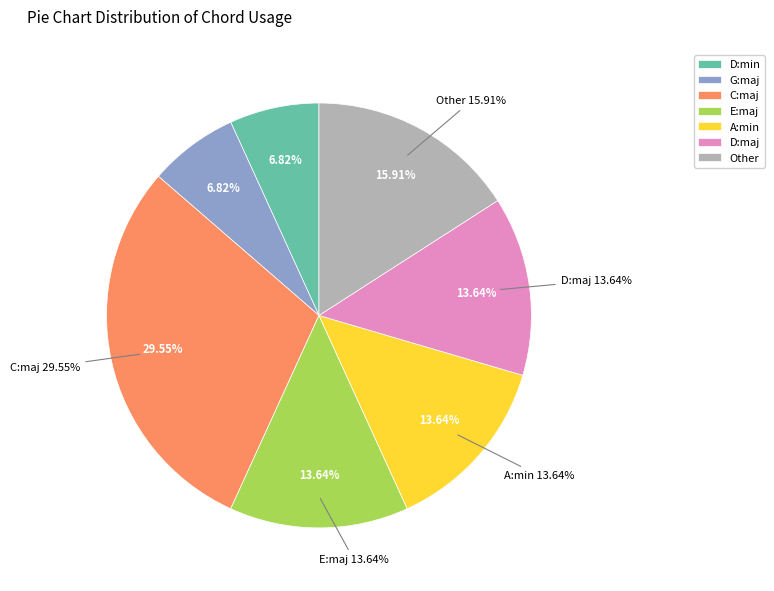

Is there any slice that represents more than half of the pie?

No